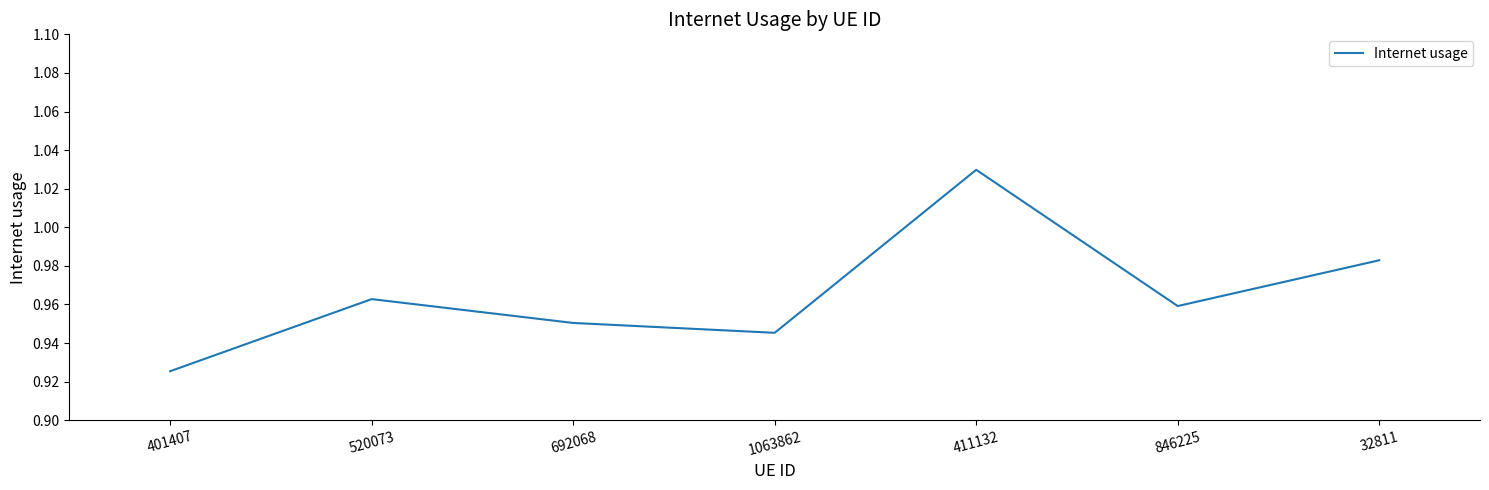

True or false: the data shows 1.3 at 692068.

False